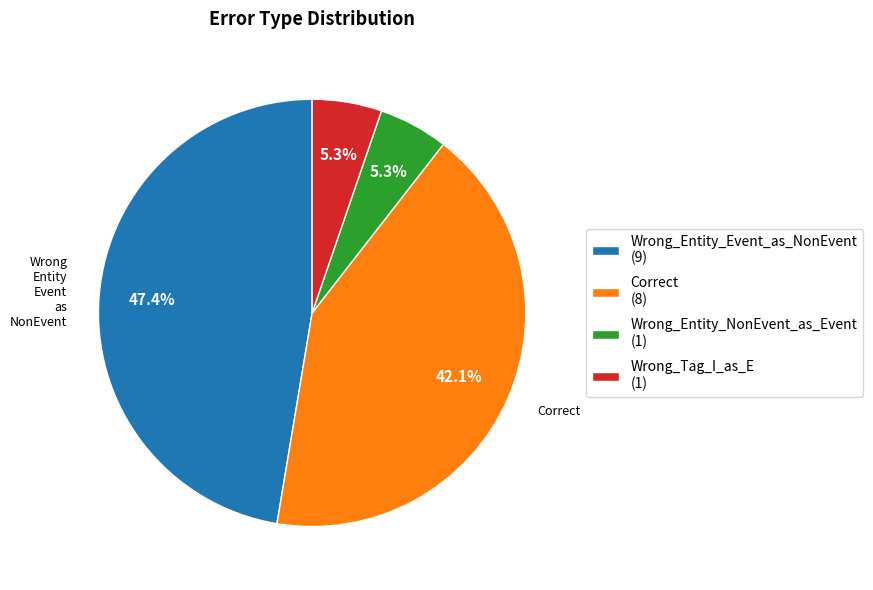

Is there a majority slice in this chart?

No